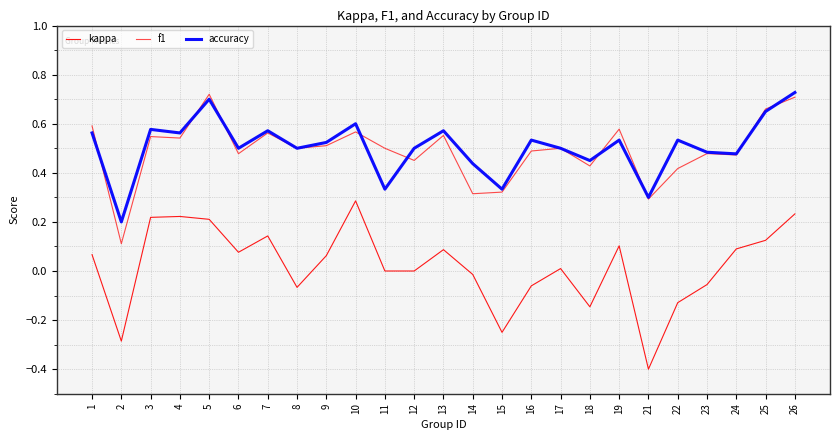

What is the sum of the kappa values at 26 and 17?

0.2